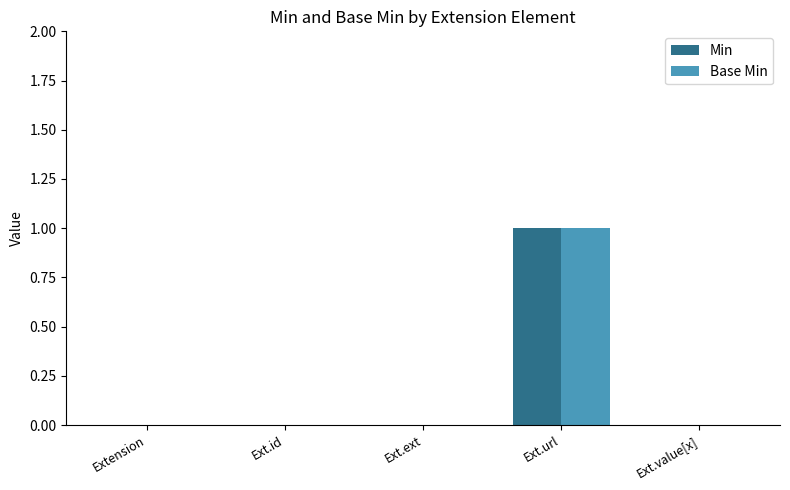

What are all the series names shown in the legend?

Min, Base Min